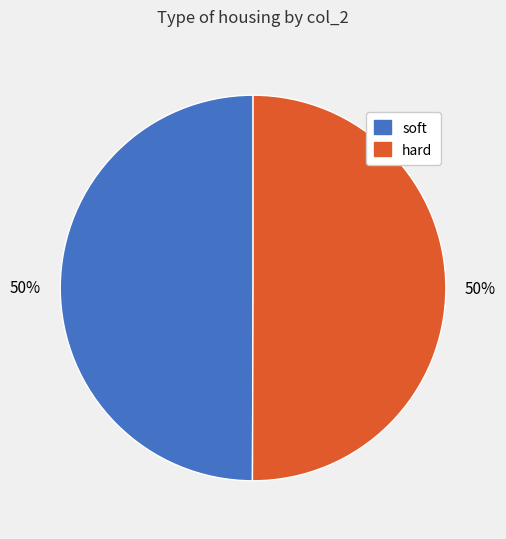

To the nearest percent, what percentage of the pie is hard?

50%